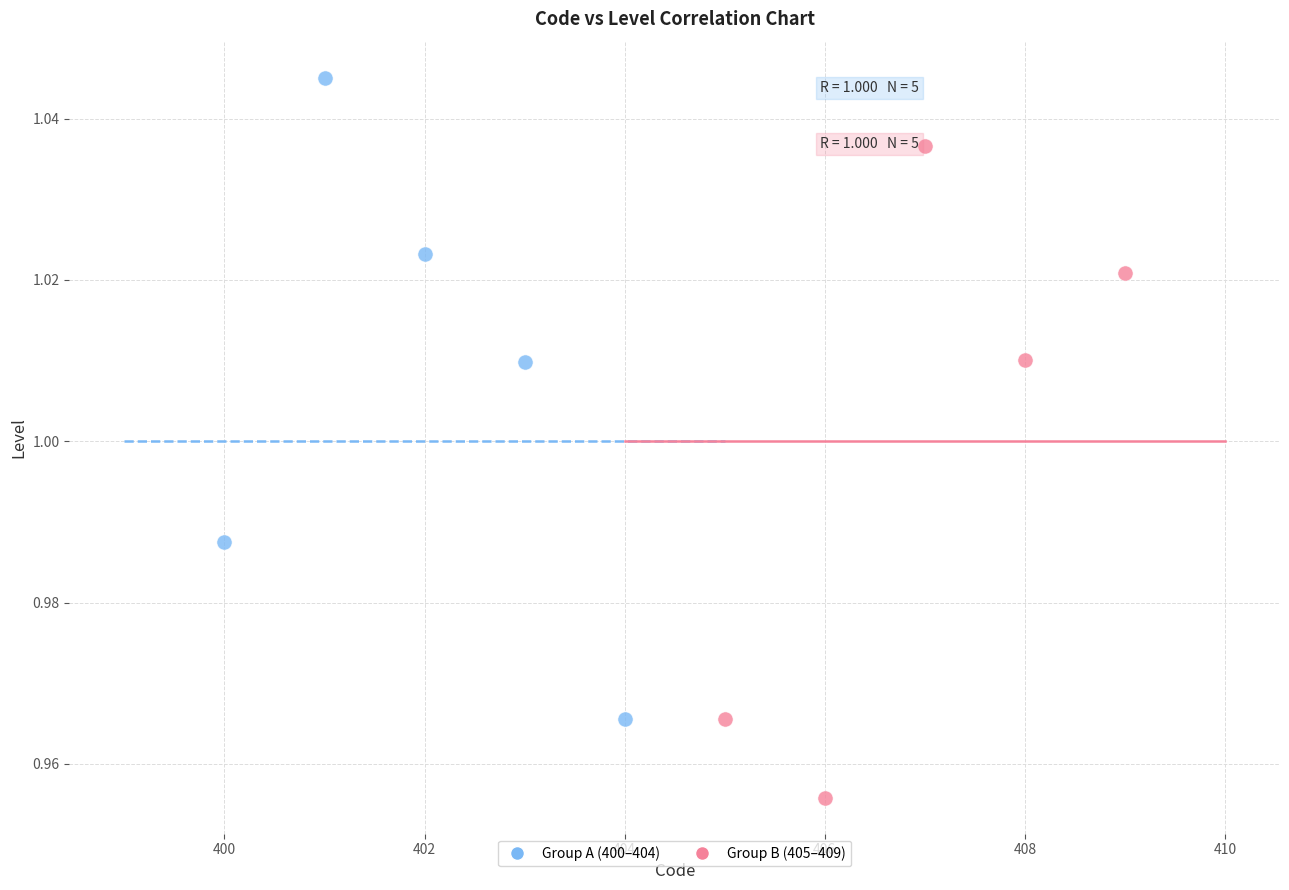

Which series reaches the maximum Y coordinate?

Group A (400–404)